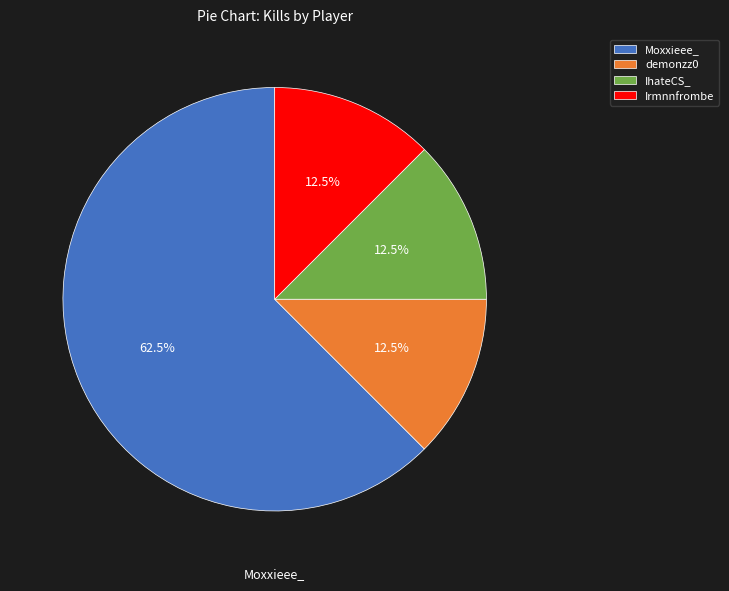

Count the number of slices in the pie.

4